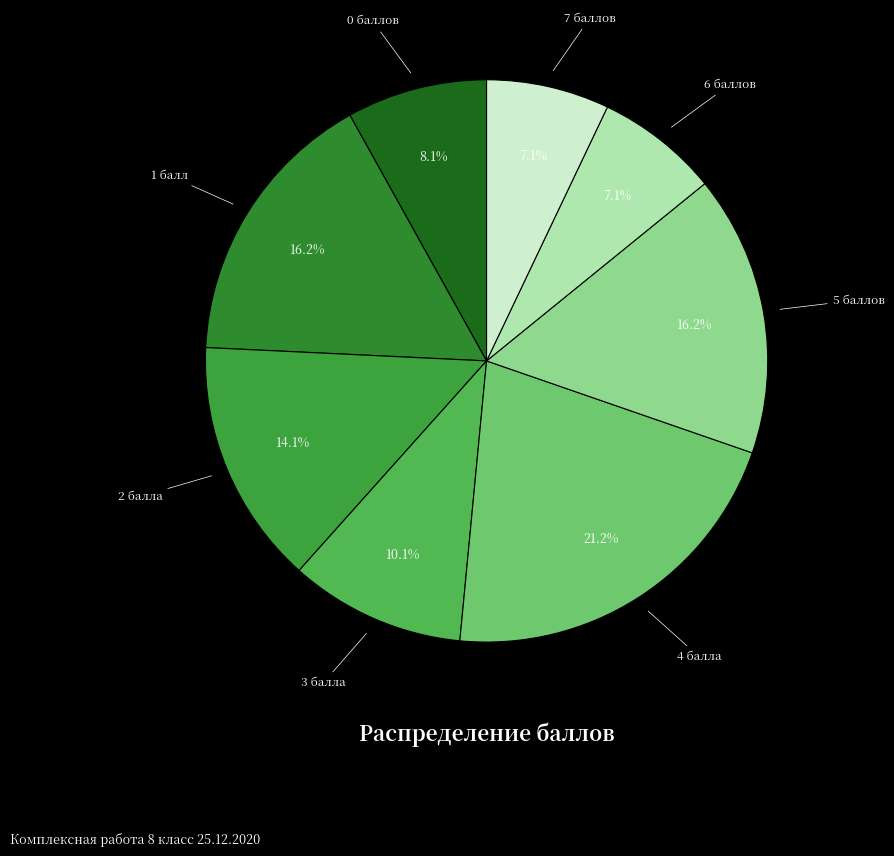

Is there a majority slice in this chart?

No